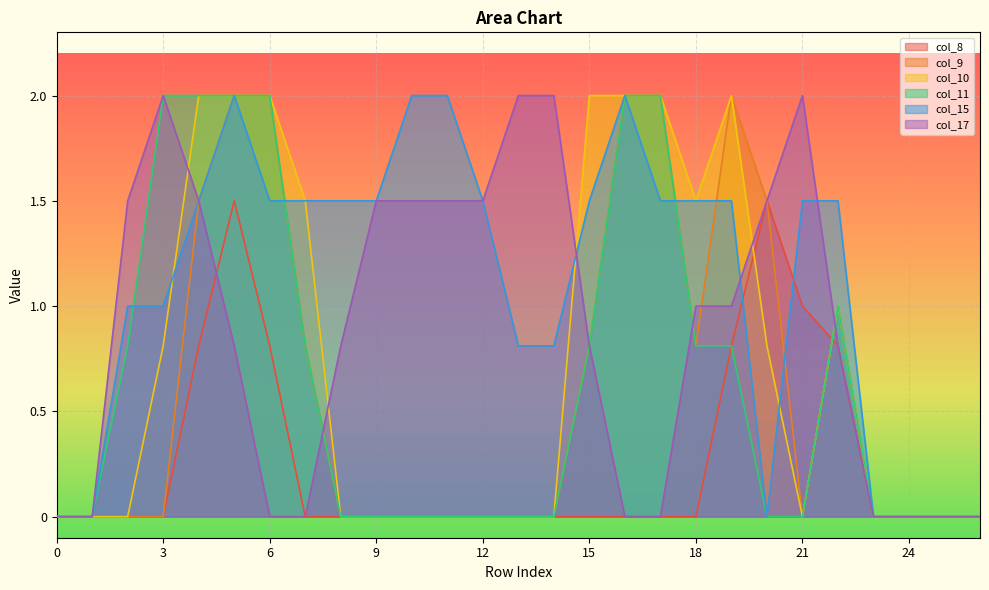

What is the average value of the col_11 series?

0.6